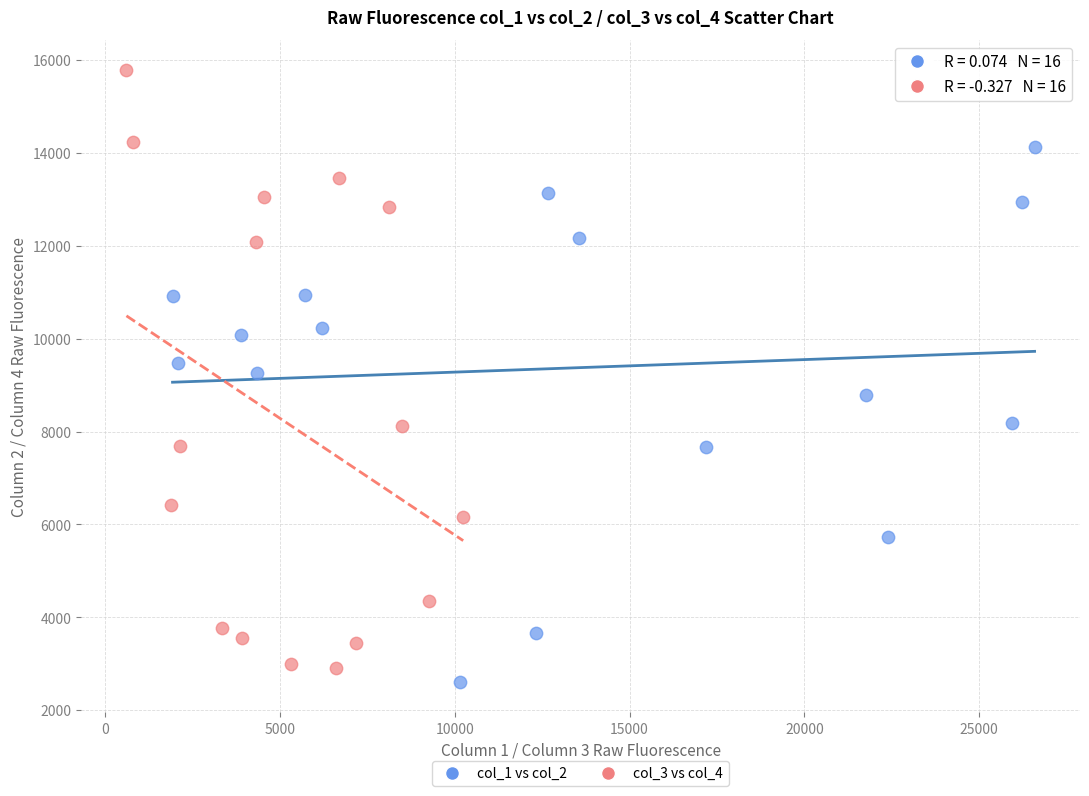

Which series contains the lowest Y value?

col_1 vs col_2